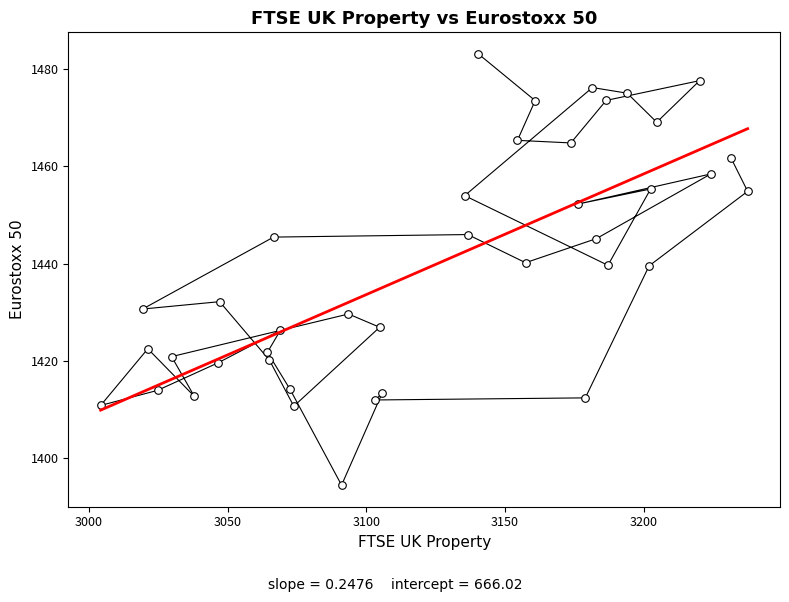

What is the range of Y values (max minus min)?

88.5